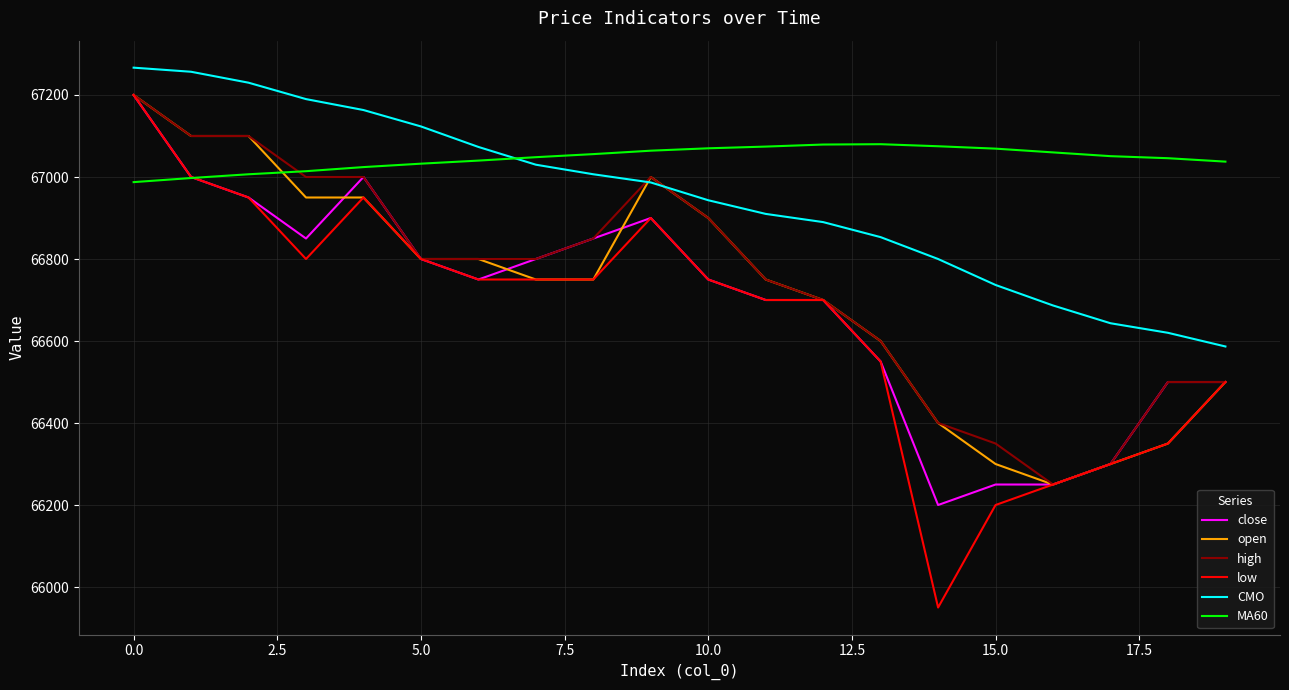

True or false: CMO and close intersect in this chart.

False